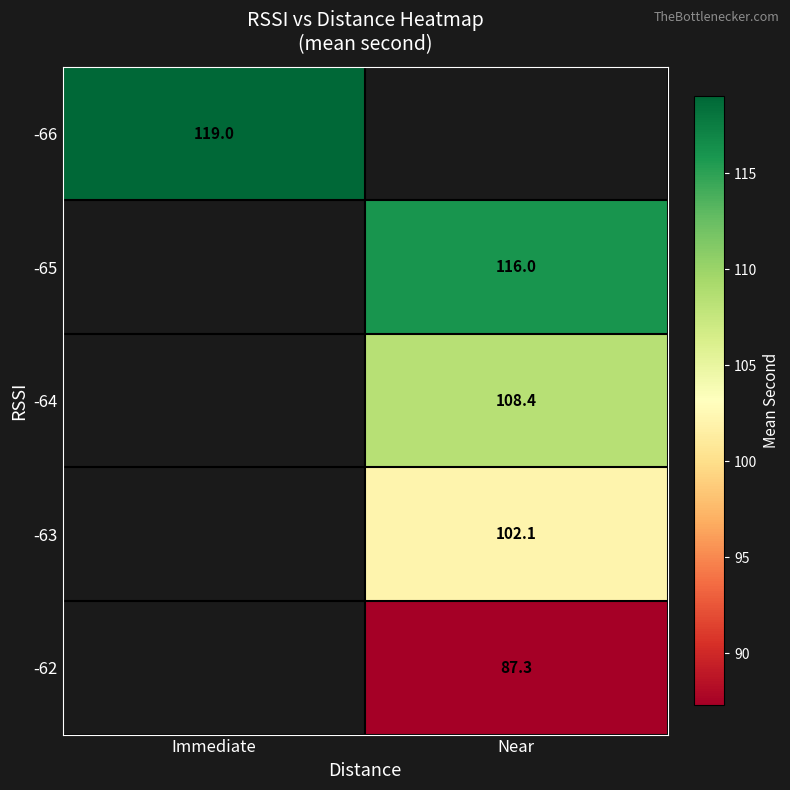

How many series are shown in this chart?

5